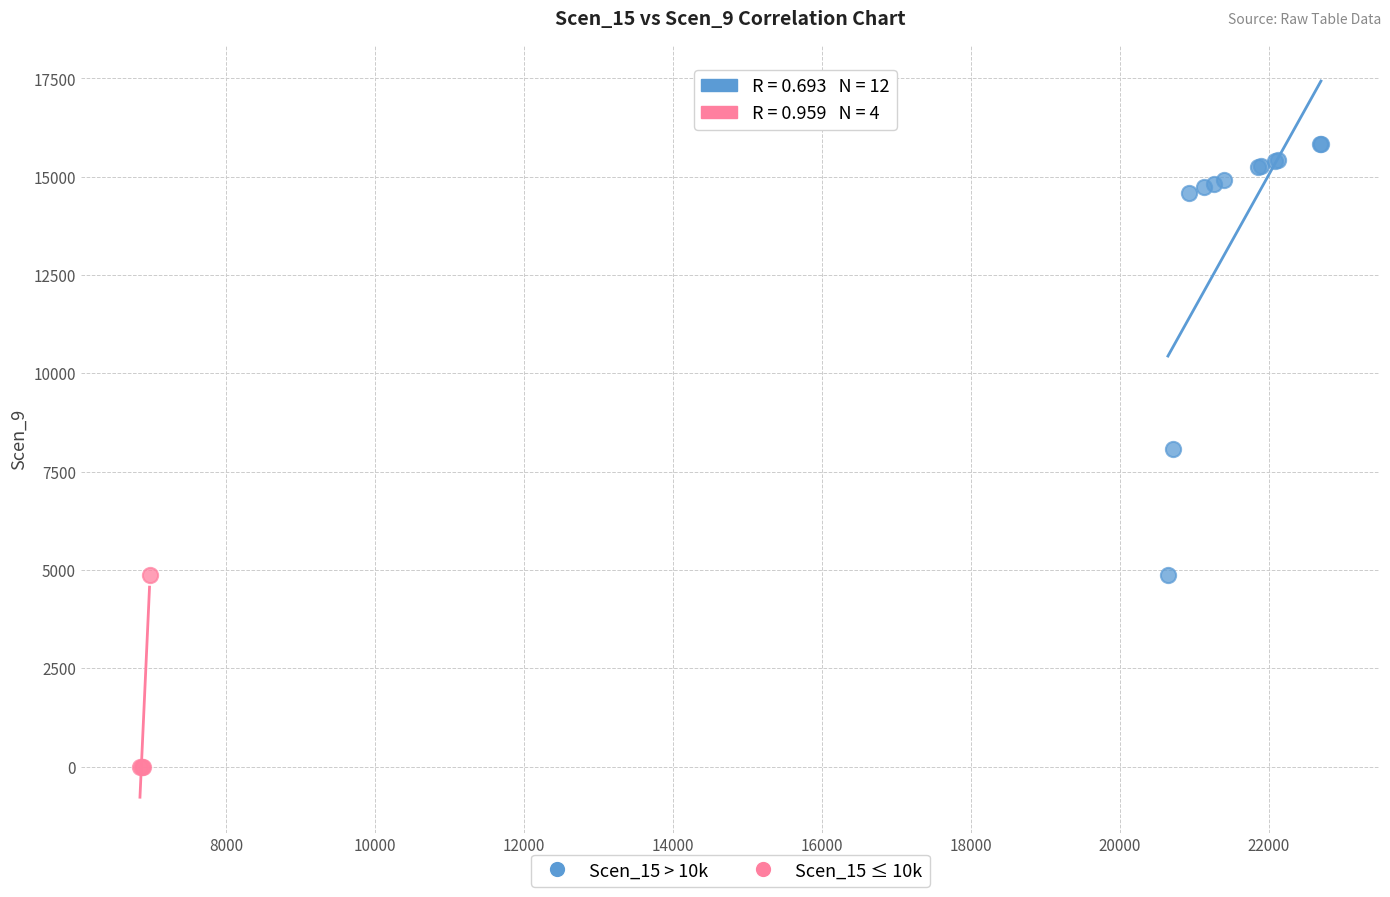

Which series has the widest spread of Y values?

Scen_15 > 10k